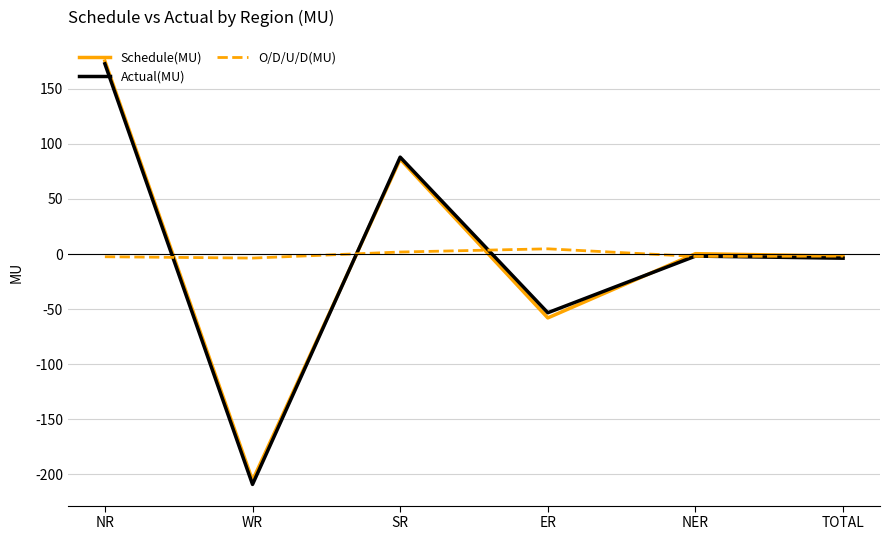

At which category is the sum across all series the highest?

NR